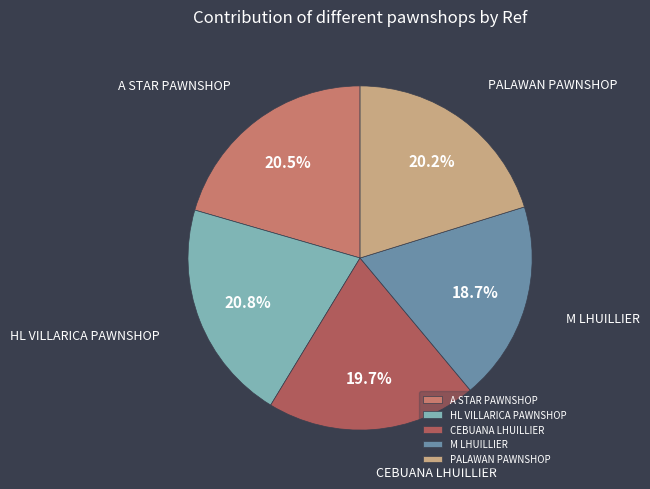

To the nearest percent, what percentage of the pie is M LHUILLIER?

19%